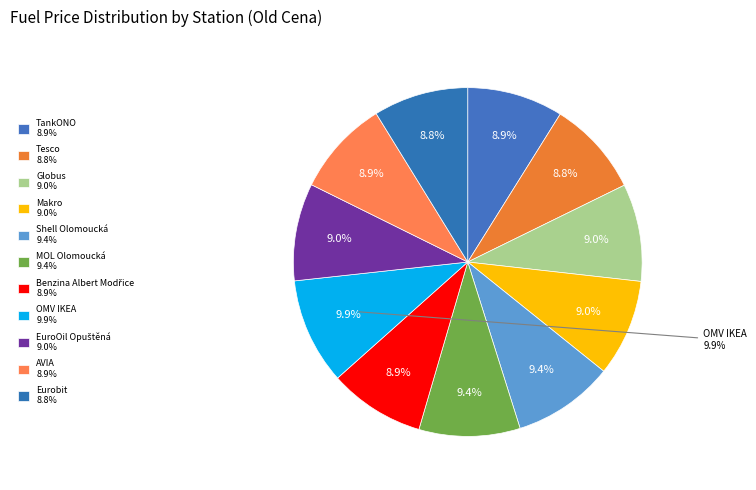

Which category has the biggest portion of the pie?

OMV IKEA